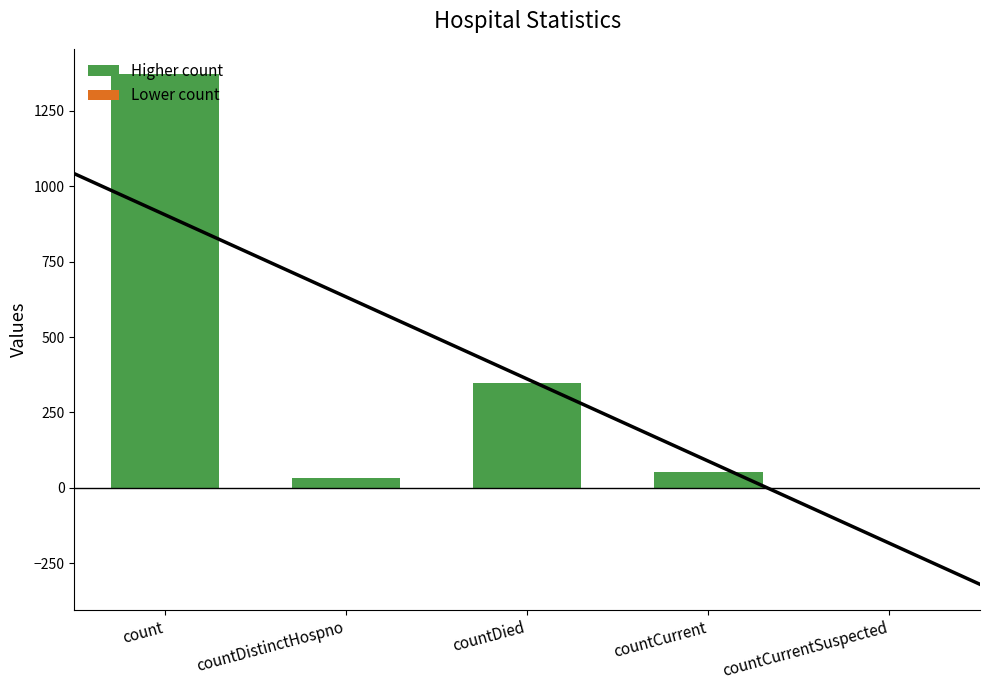

How many groups of bars are there?

5